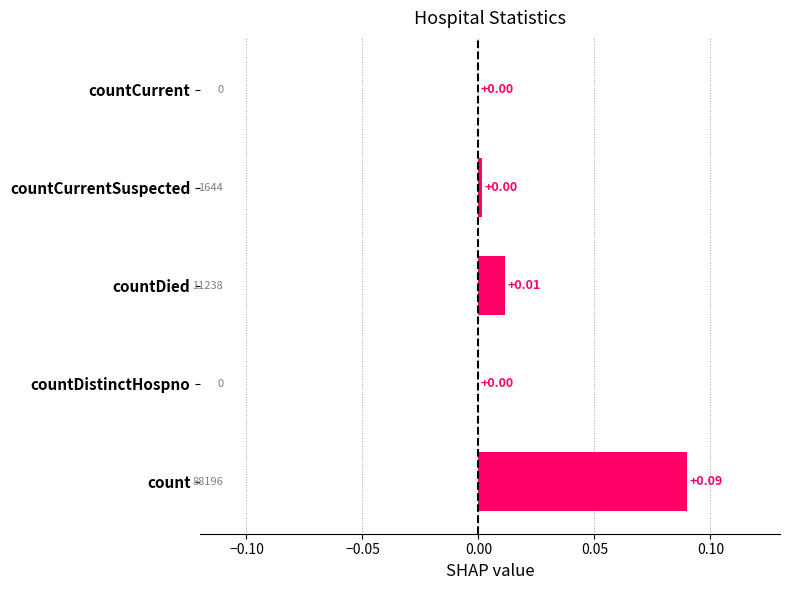

How many series are shown in this chart?

1